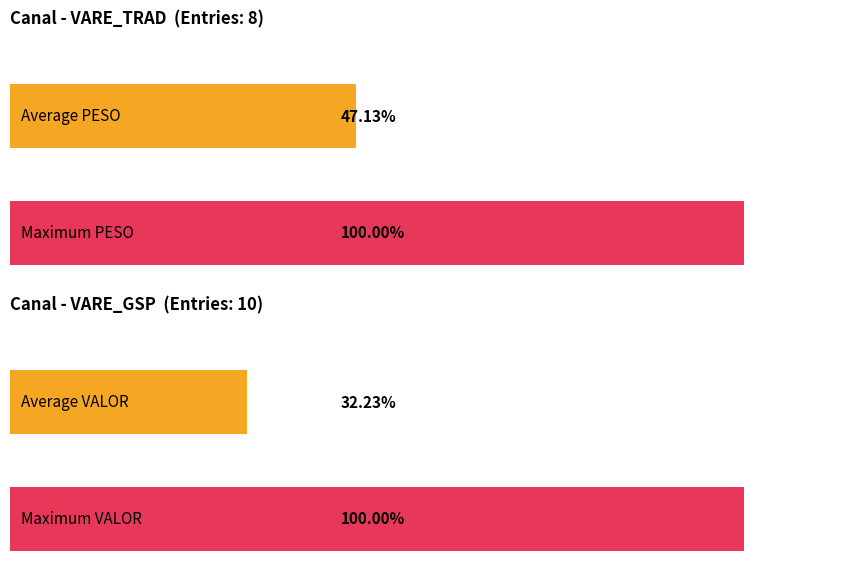

Which has a higher value, VARE_GSP or VARE_GSP?

VARE_GSP